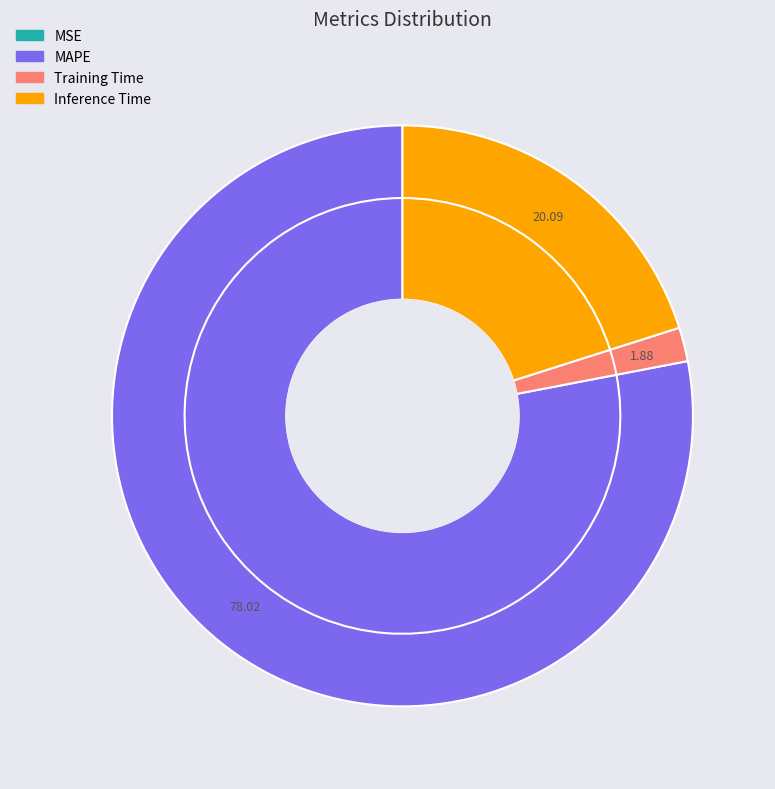

Combined, what portion of the pie is MAPE and SMAPE?

78.0%